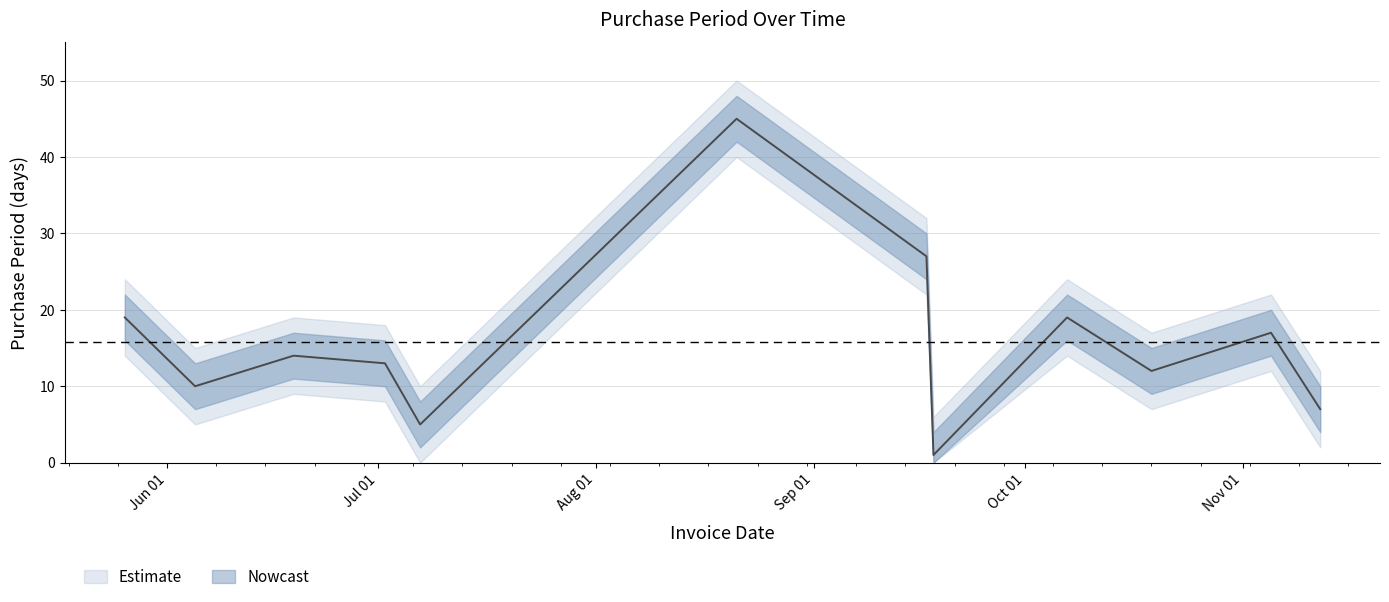

Reading left to right, transcribe all the data shown in this chart.

PurchasePeriod: 2015-05-26=19	2015-06-05=10	2015-06-19=14	2015-07-02=13	2015-07-07=5	2015-08-21=45	2015-09-17=27	2015-09-18=1	2015-10-07=19	2015-10-19=12	2015-11-05=17	2015-11-12=7
PurchasePeriod_upper: 2015-05-26=24	2015-06-05=15	2015-06-19=19	2015-07-02=18	2015-07-07=10	2015-08-21=50	2015-09-17=32	2015-09-18=6	2015-10-07=24	2015-10-19=17	2015-11-05=22	2015-11-12=12
PurchasePeriod_lower: 2015-05-26=14	2015-06-05=5	2015-06-19=9	2015-07-02=8	2015-07-07=0	2015-08-21=40	2015-09-17=22	2015-09-18=0	2015-10-07=14	2015-10-19=7	2015-11-05=12	2015-11-12=2